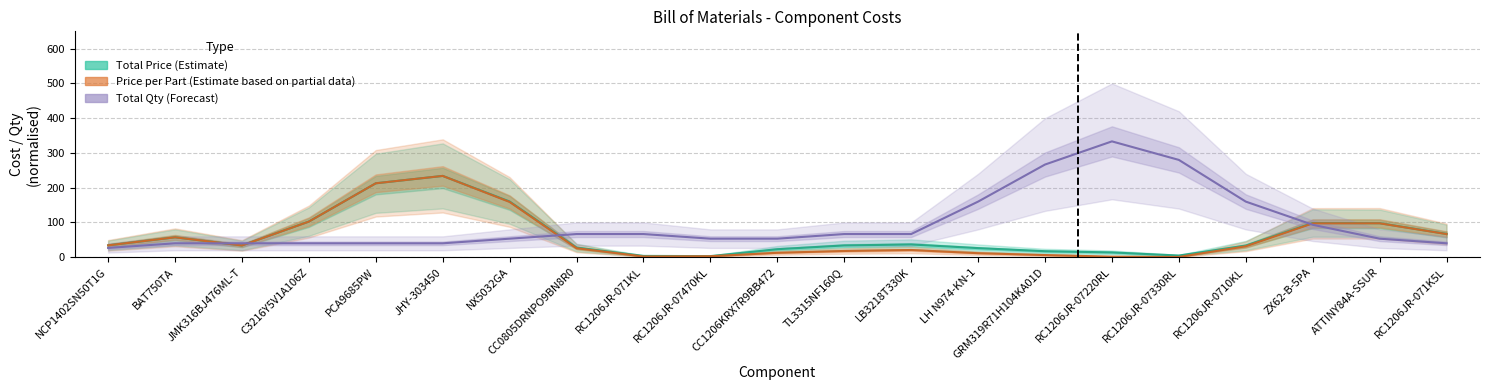

Which label corresponds to the largest value in the chart?

RC1206JR-07220RL